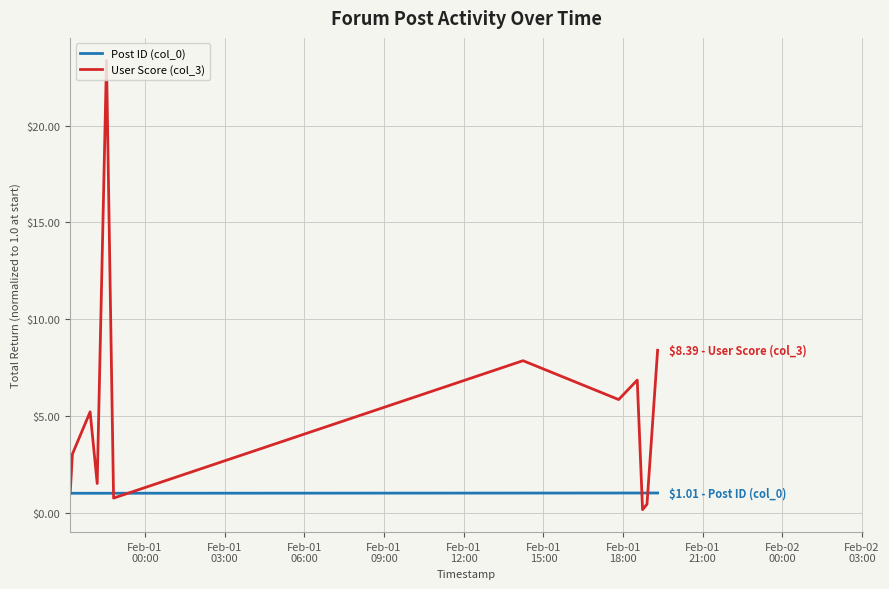

Which series has the largest range (max minus min)?

User Score (col_3)